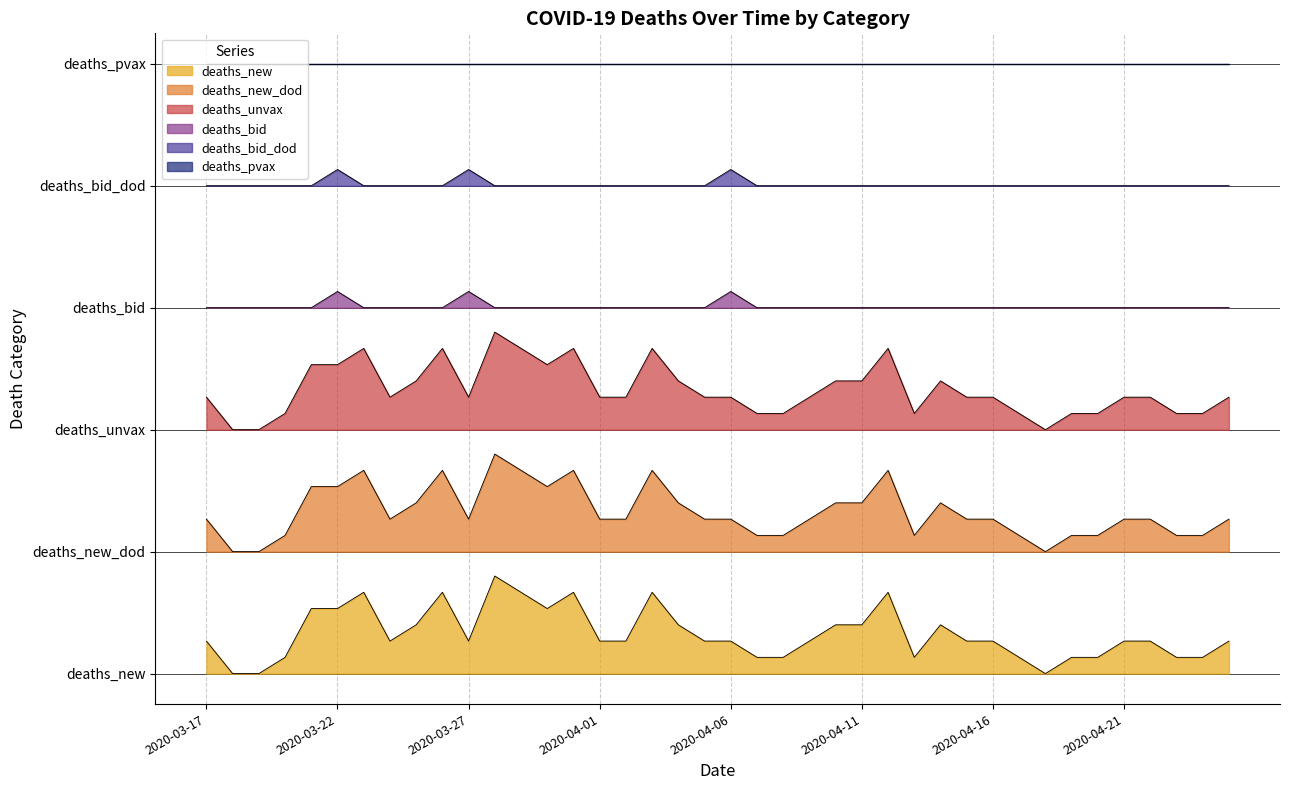

True or false: deaths_new_dod and deaths_bid_dod intersect in this chart.

False